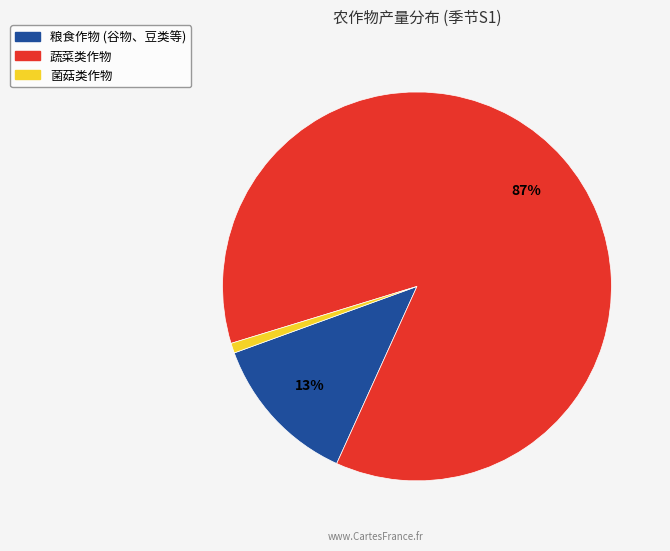

To the nearest percent, what is the average slice percentage?

33%